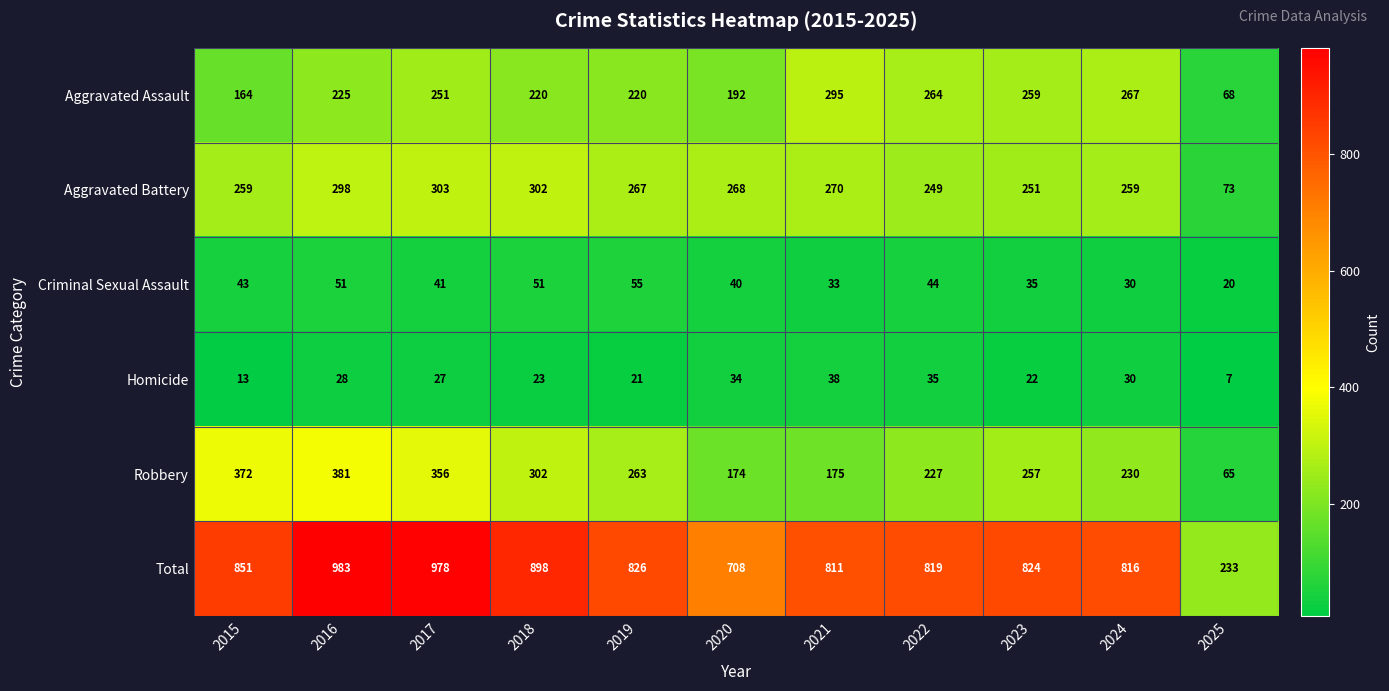

At how many categories does at least one series exceed 66?

11